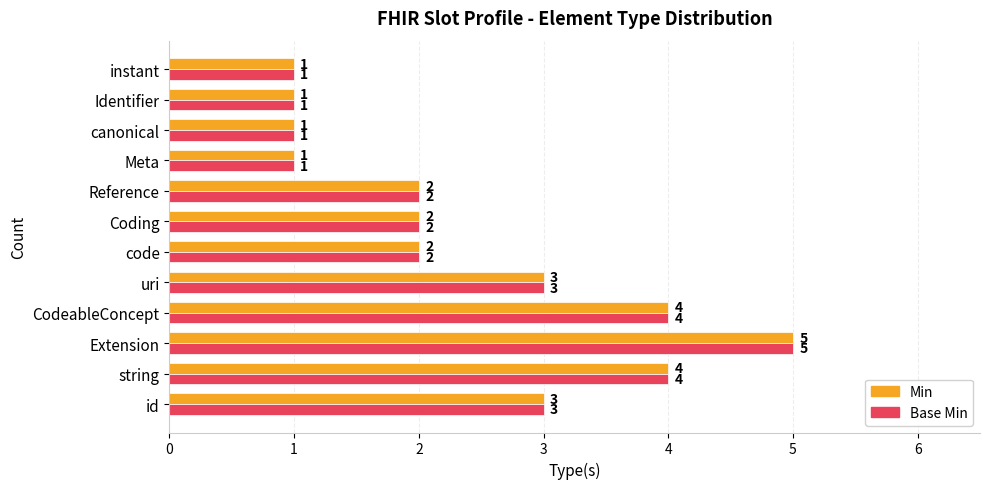

True or false: Min has a value of 3 at Coding.

False